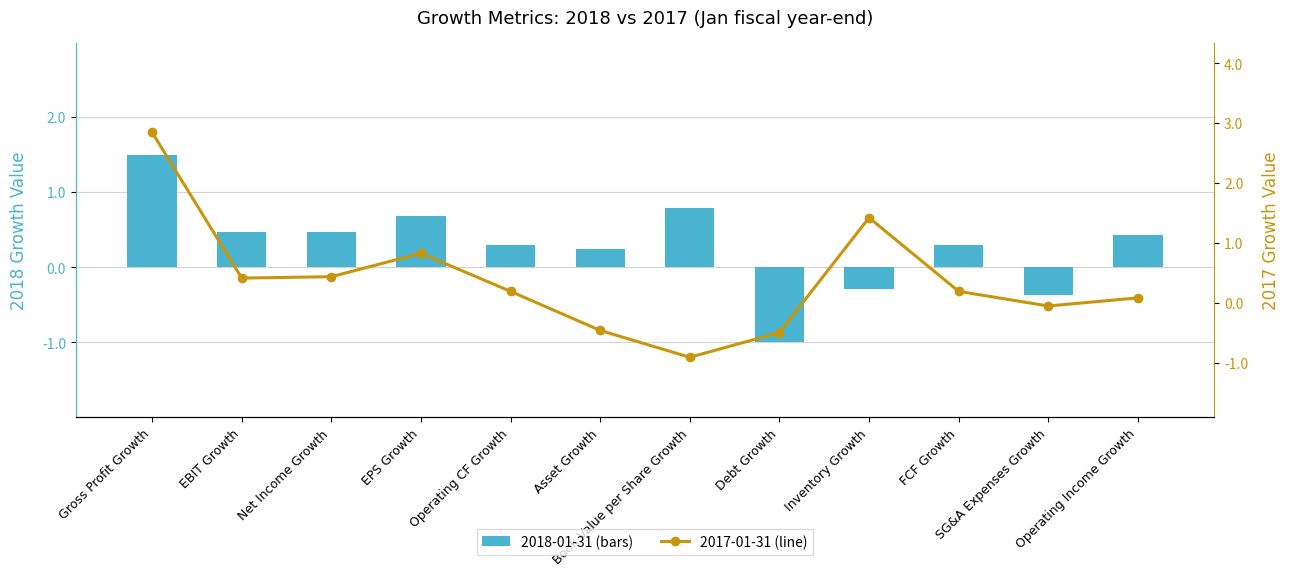

Which series has the largest total across all categories?

2017-01-31 (line)